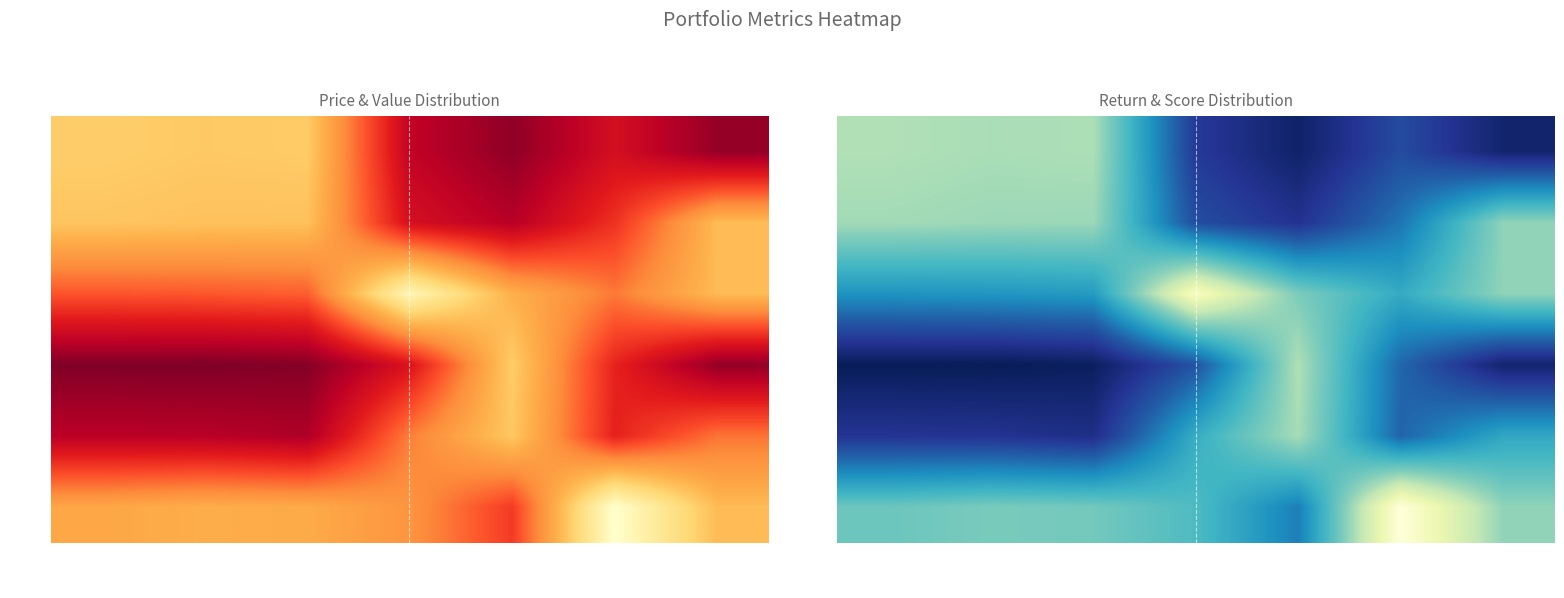

At how many categories does at least one series exceed -1?

7